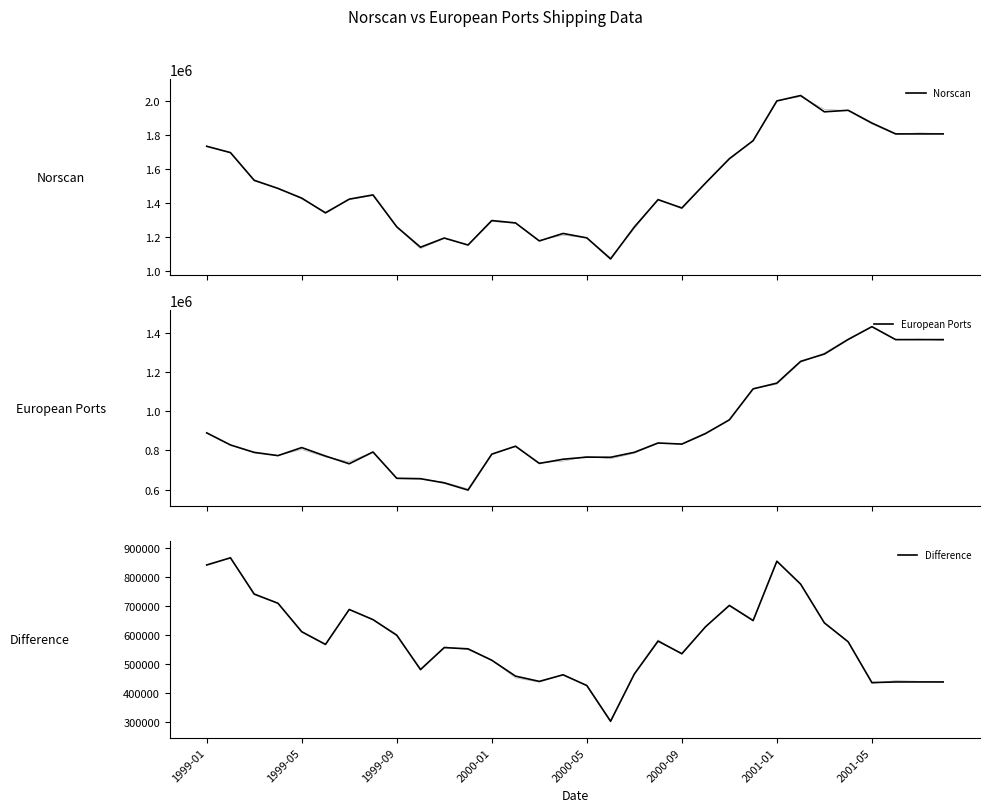

What is the difference between the maximum and second lowest values in the European Ports series?

797605